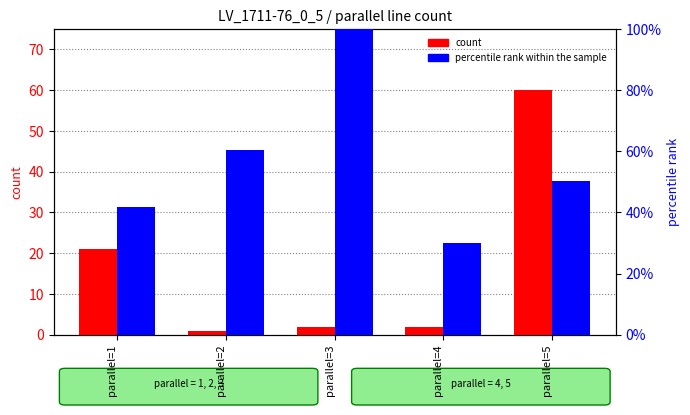

Reading left to right, list all the values displayed in this chart.

count: 21.0	1.0	2.0	2.0	60.0
percentile rank within the sample: 41.9	60.4	100.0	30.1	50.3